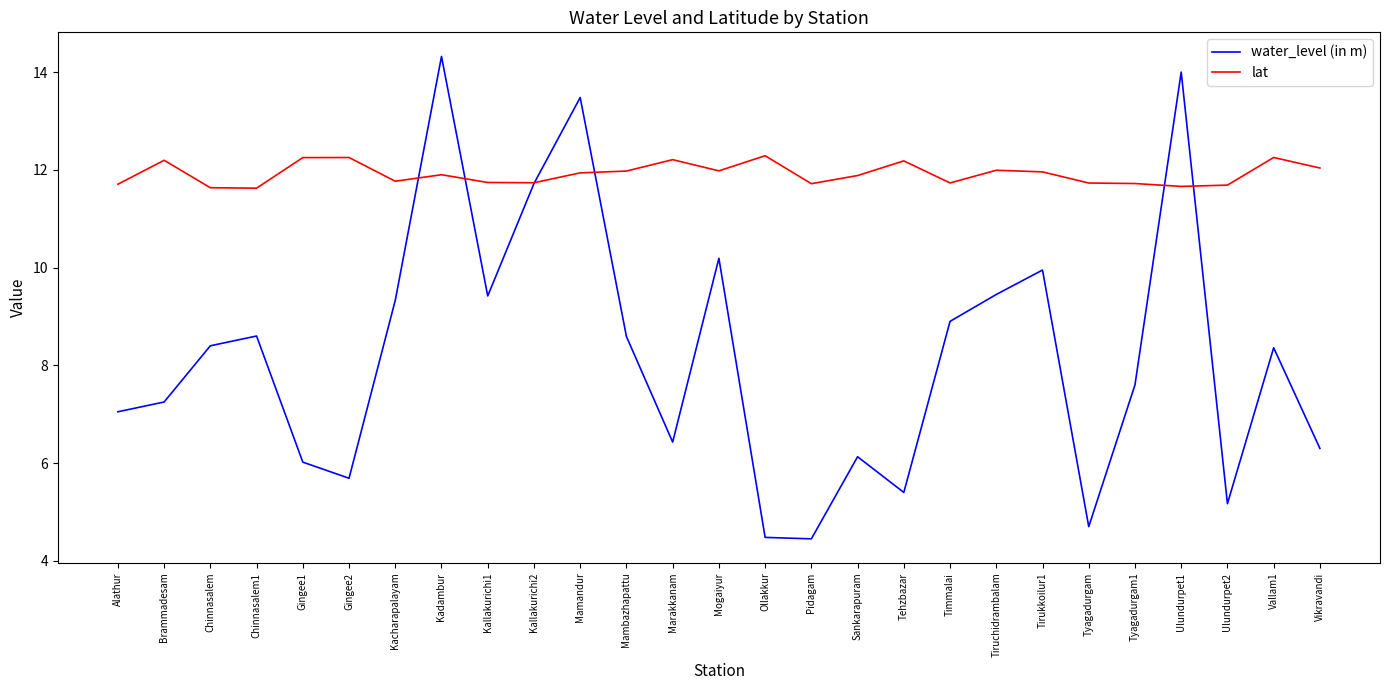

Where is water_level (in m) nearest to the value 9?

Timmalai